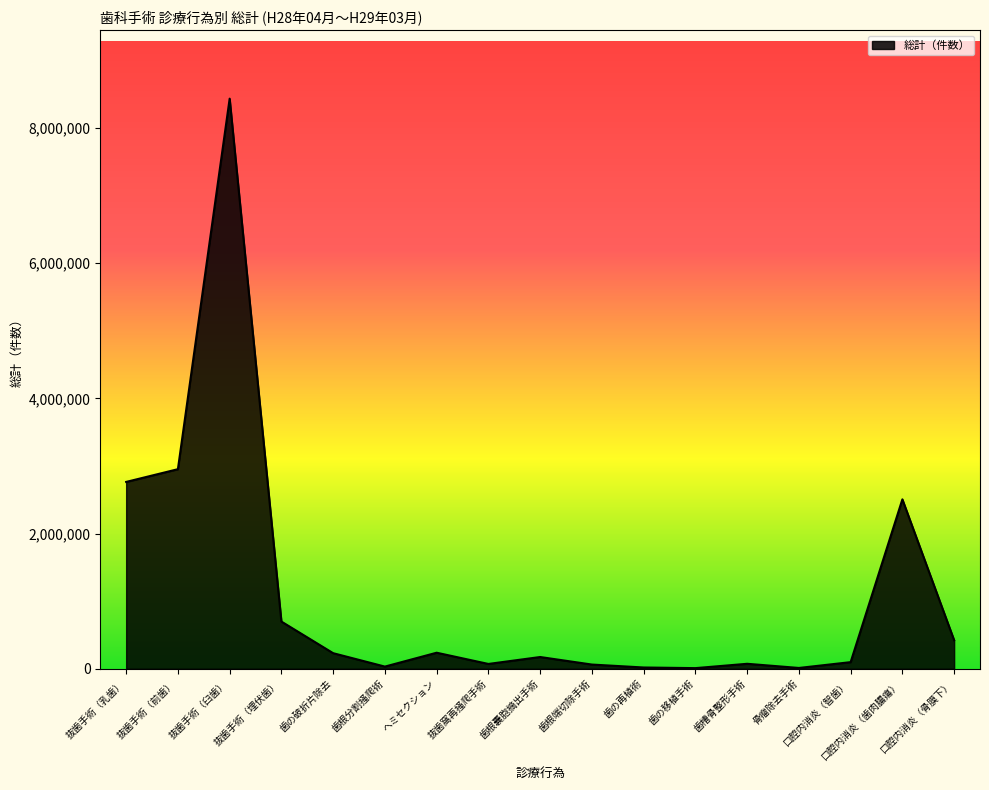

What is the difference between the maximum and minimum values?

8422823